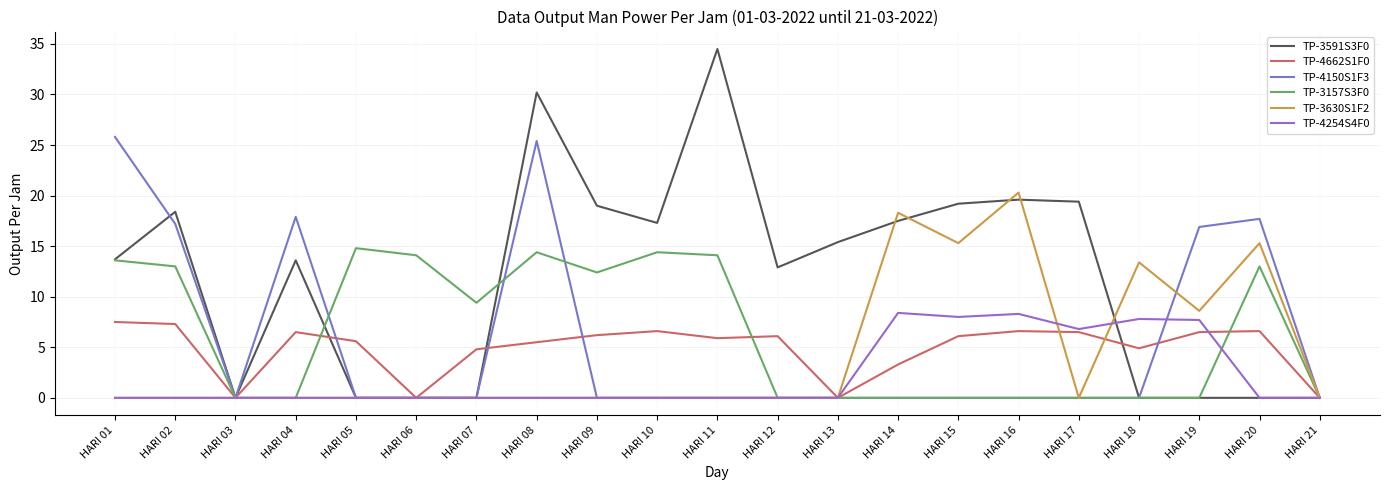

What is the sum of the TP-3591S3F0 values at HARI 19 and HARI 04?

13.6